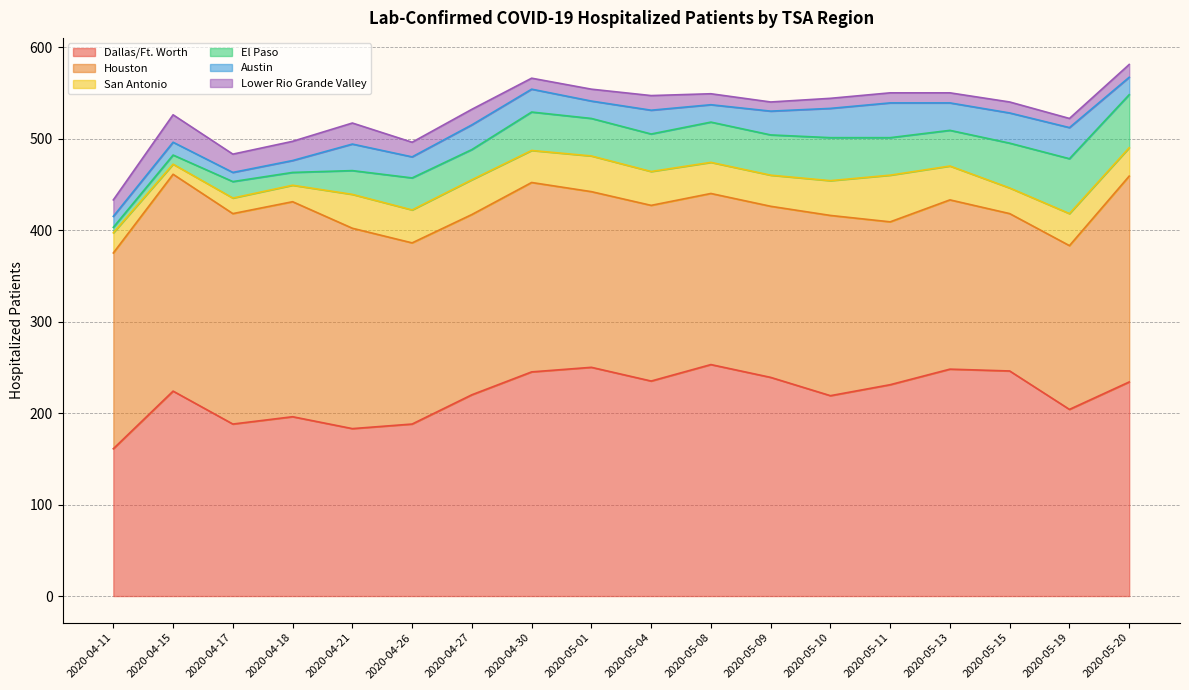

At which category does San Antonio reach its first local peak?

2020-04-21